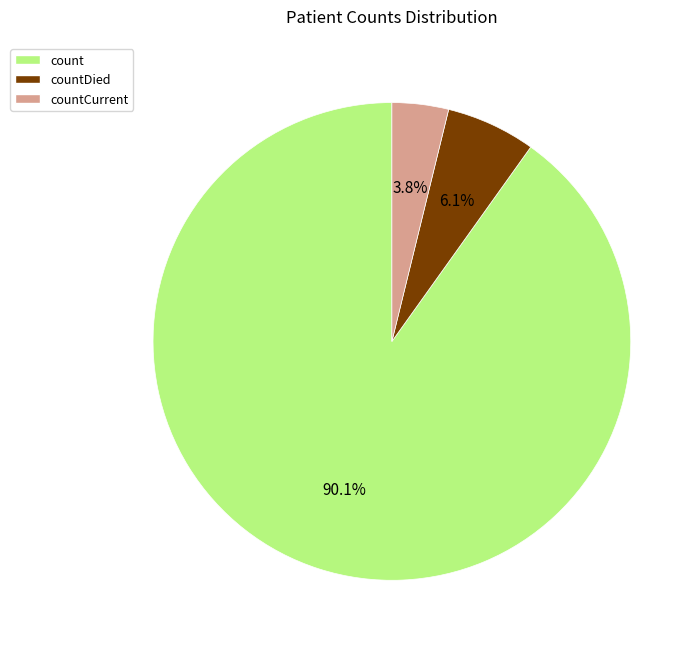

Is there any slice that represents more than half of the pie?

Yes